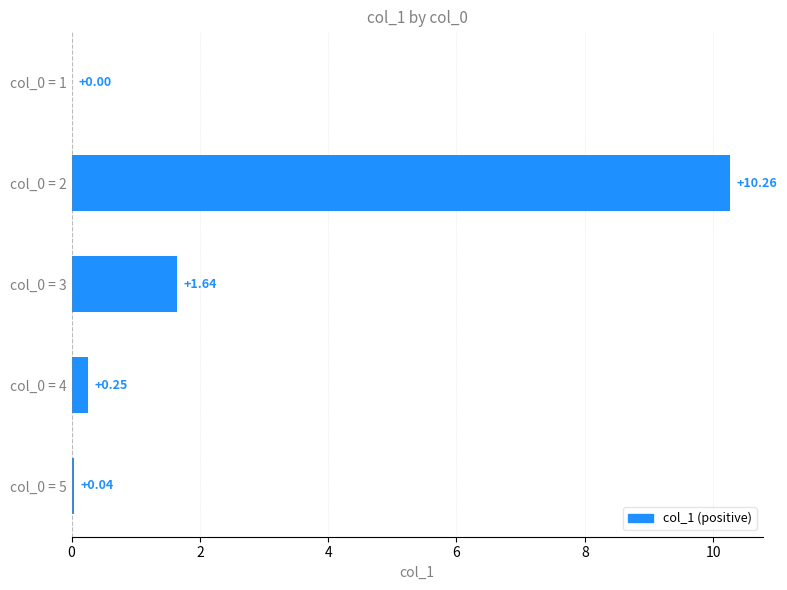

What is the change in value from col_0 = 2 to col_0 = 5?

-10.2